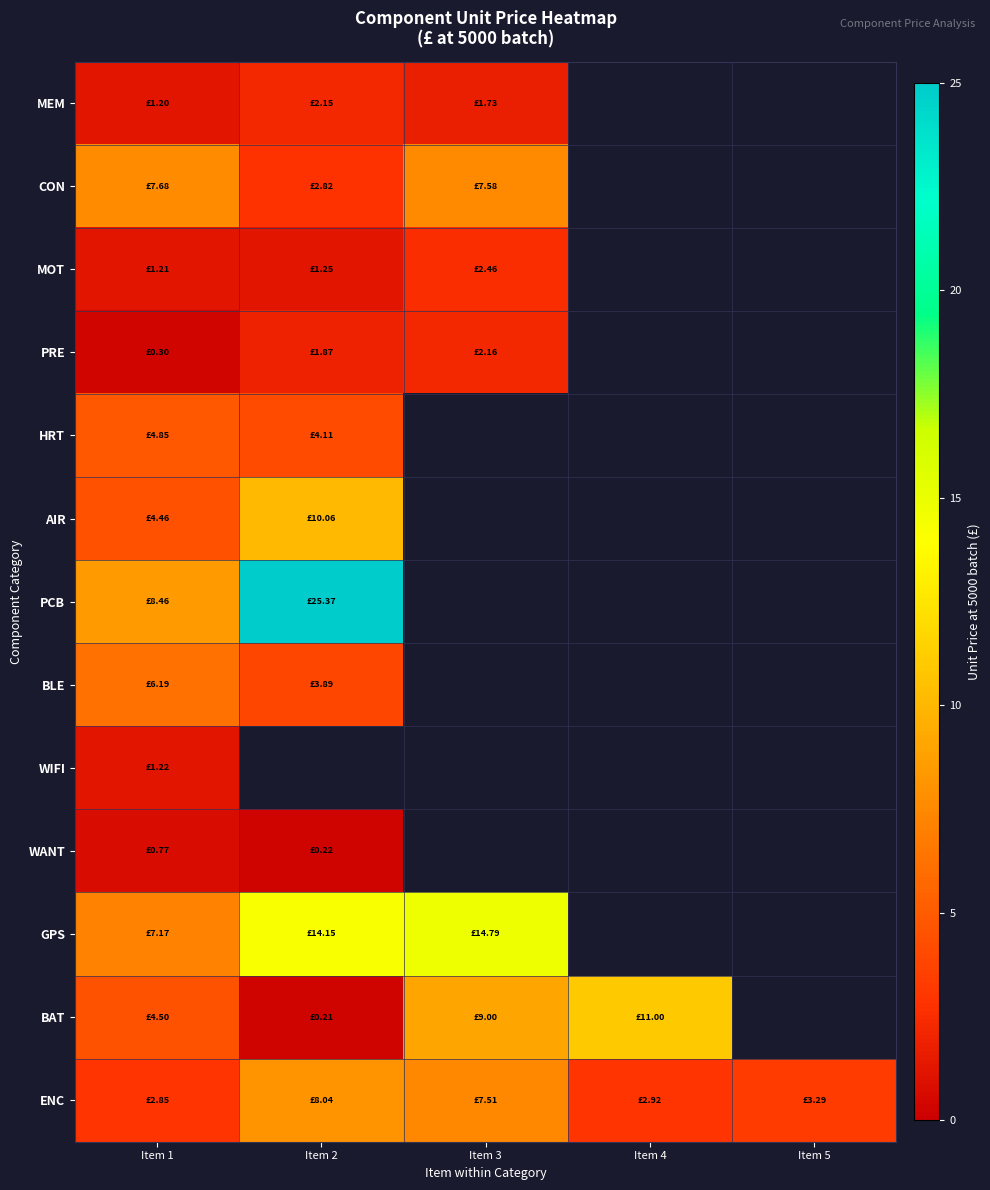

What is the smallest value displayed?

0.2